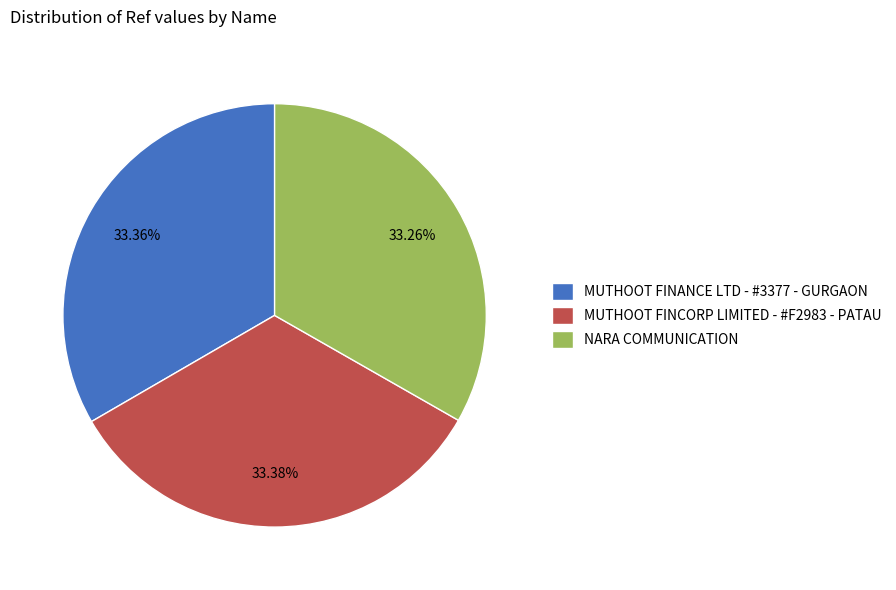

Does MUTHOOT FINANCE LTD - #3377 - GURGAON account for over 50% of the chart?

No